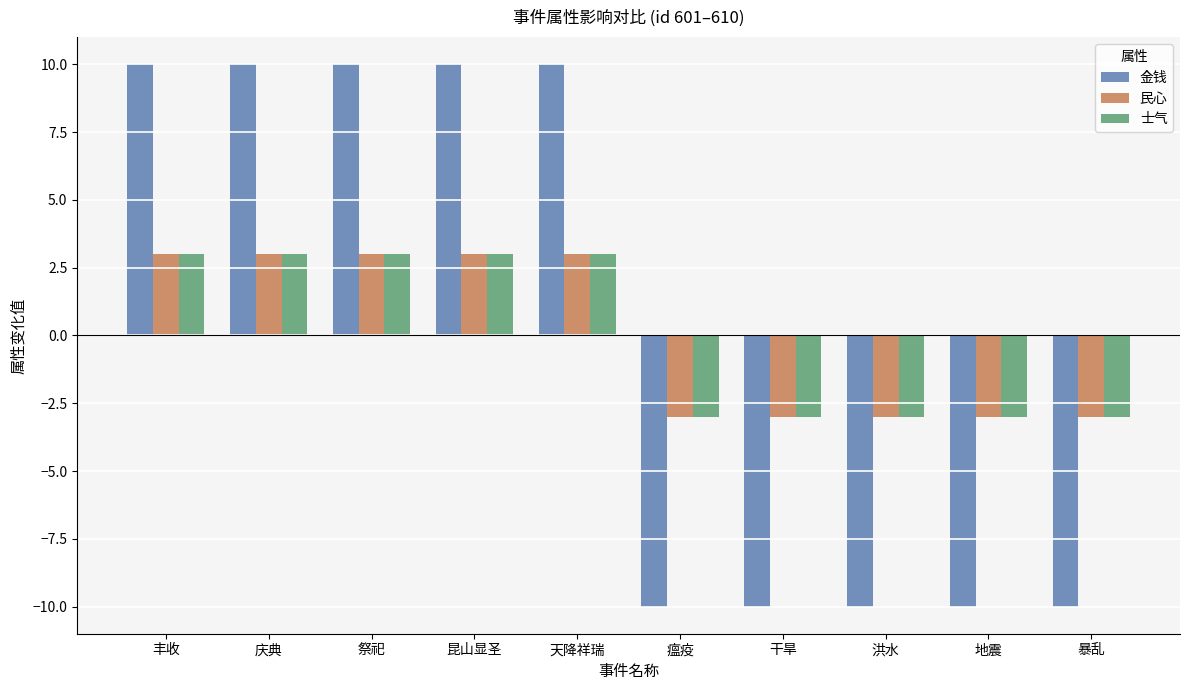

How many groups of bars are there?

10